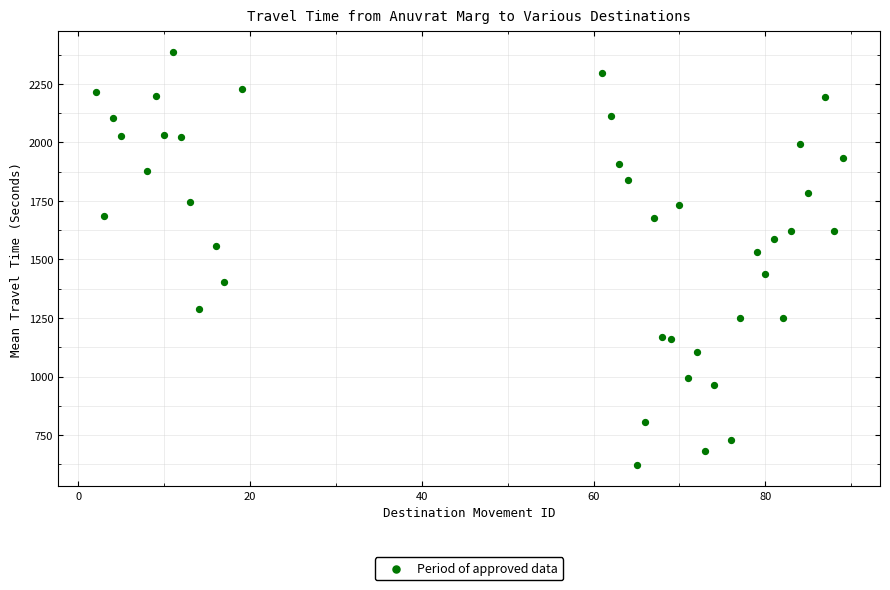

What Y value in the scatter plot is closest to 1503?

1533